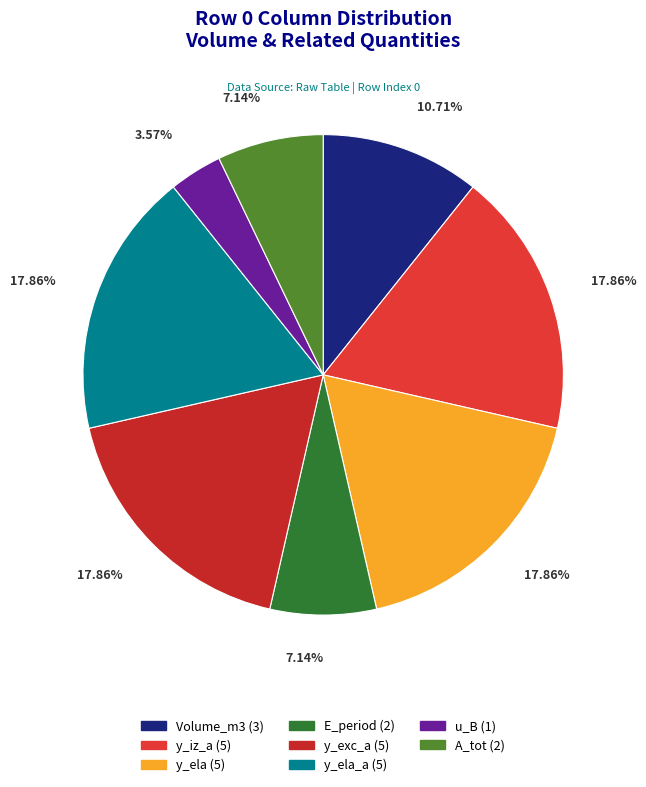

How many slices are in this pie chart?

8